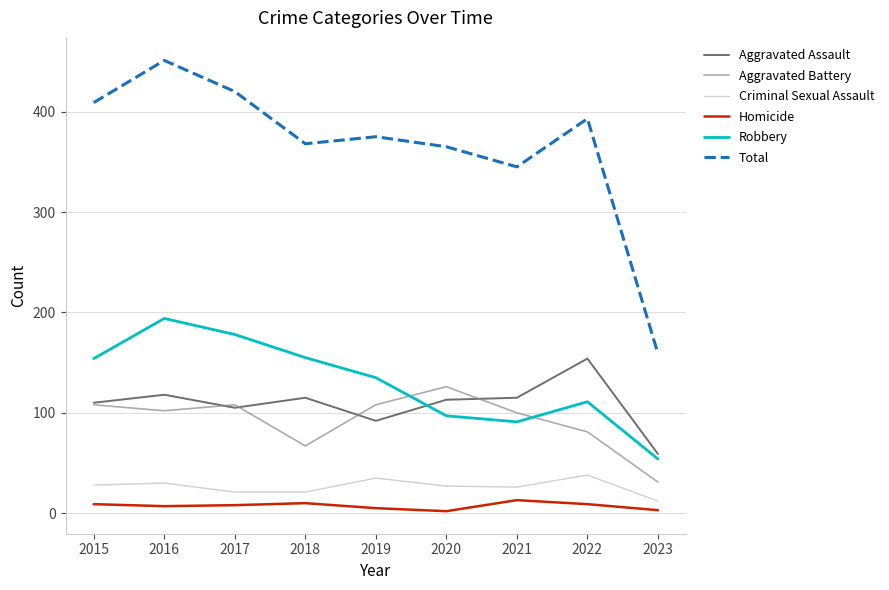

What is the spread (max minus min) of values at 2019?

370